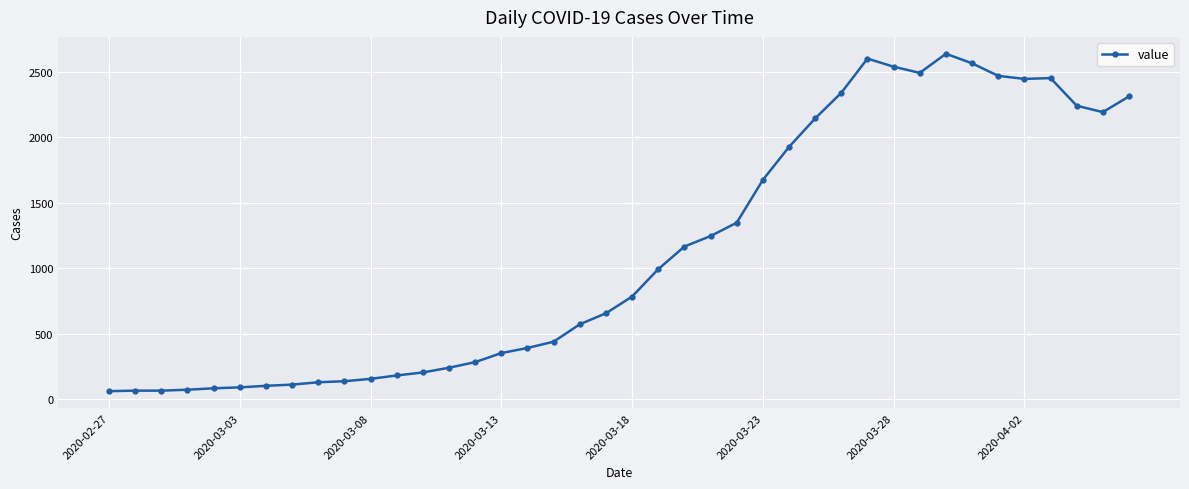

What is the sum of all values?

44971